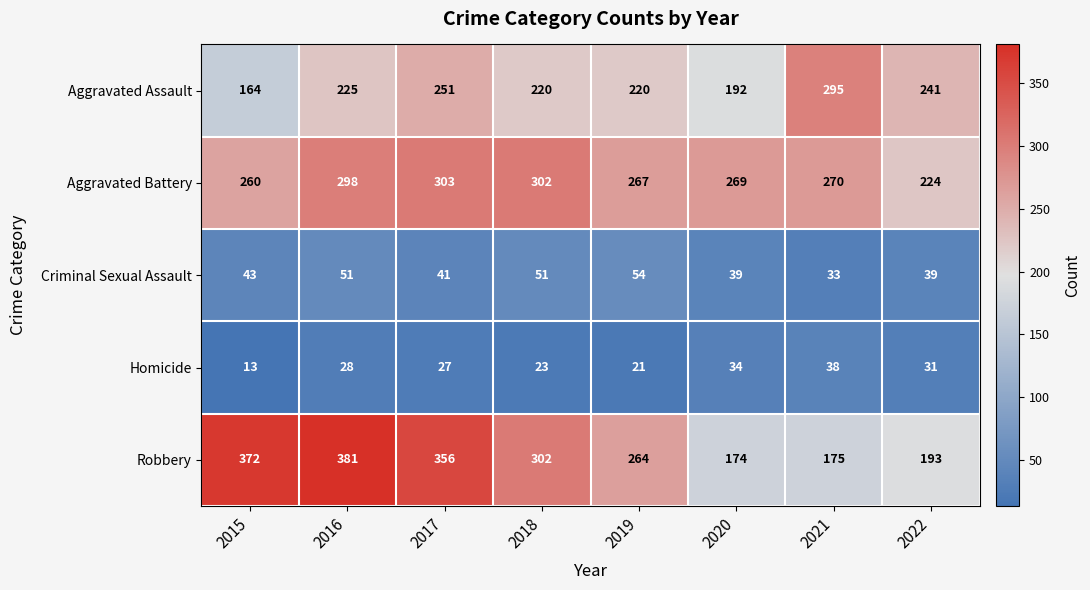

How many values in the Aggravated Assault series are below 225?

4